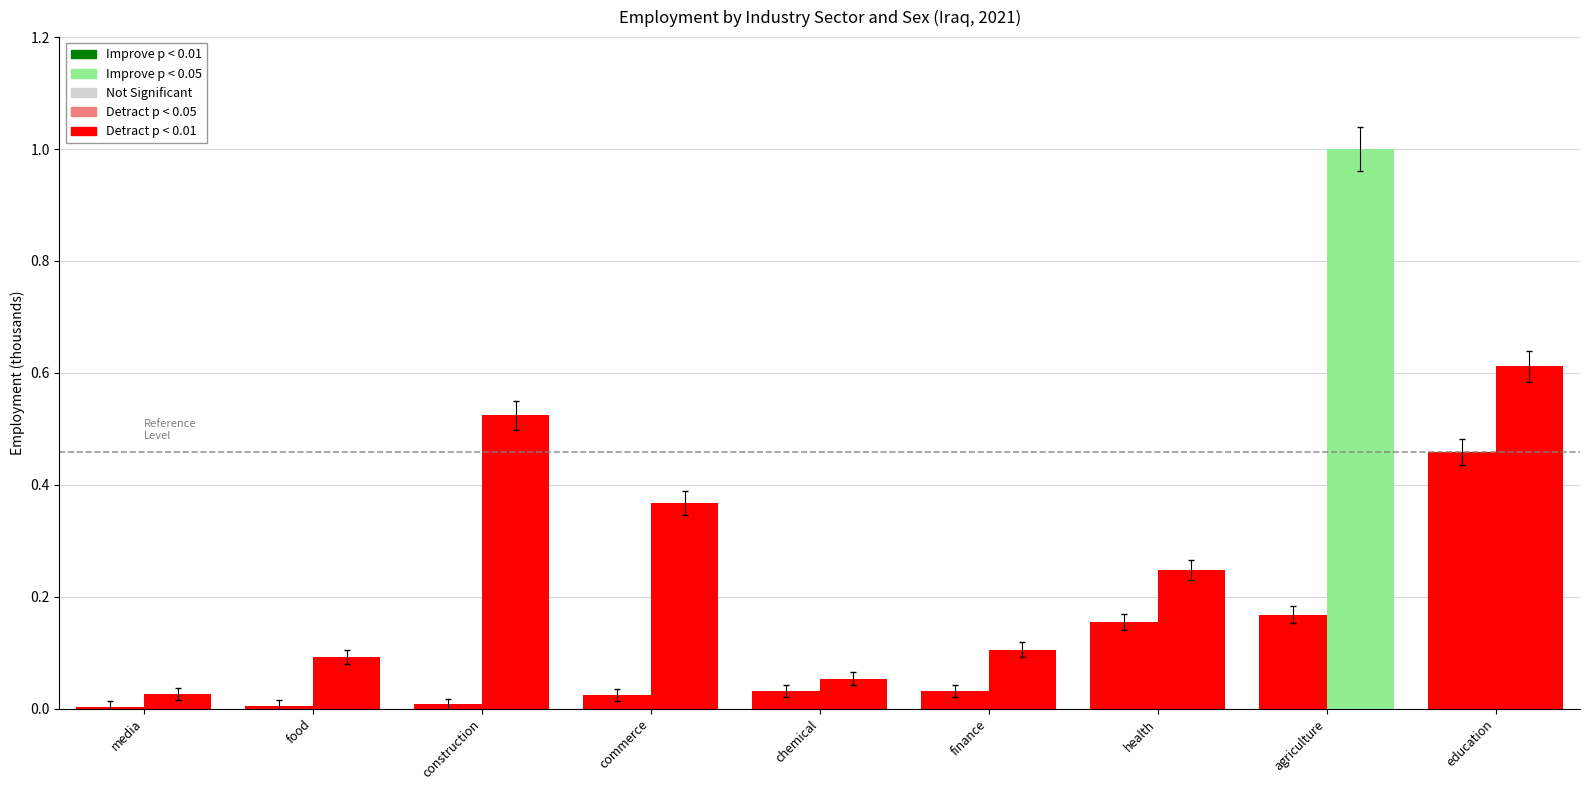

The value of Male (sex_m) at chemical is 0.1. True or false?

True